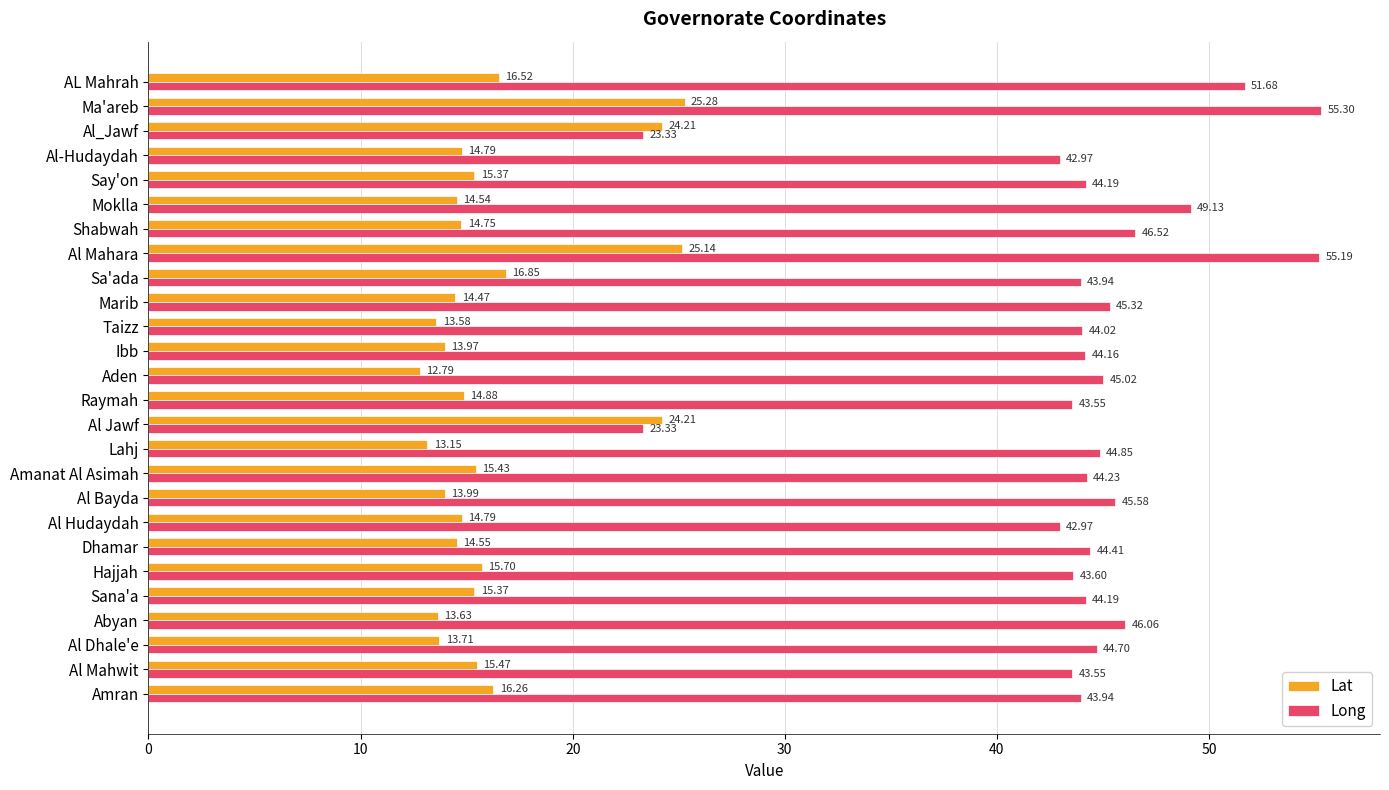

At which category does the chart reach its minimum across all series?

Aden